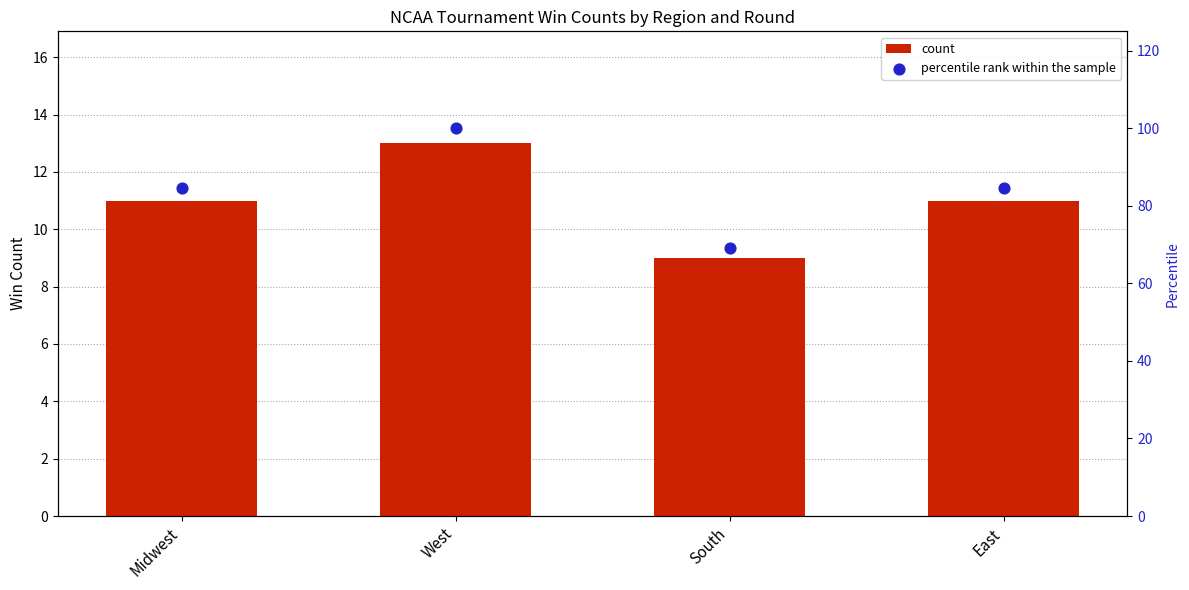

Which series reaches the minimum Y coordinate?

count